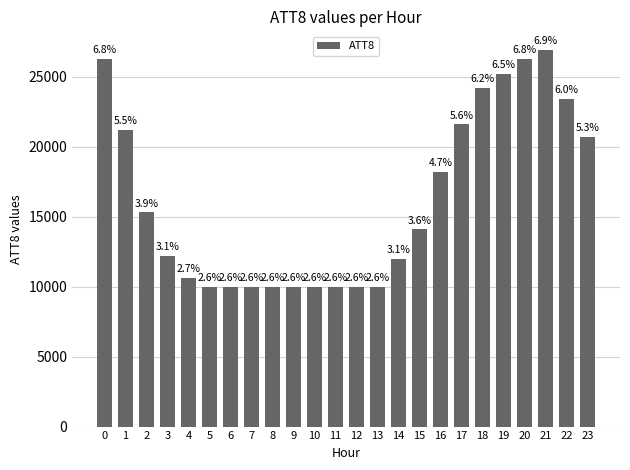

Reading left to right, transcribe all the data shown in this chart.

26300	21200	15300	12200	10600	10000	10000	10000	10000	10000	10000	10000	10000	10000	12000	14100	18200	21600	24200	25200	26300	26900	23400	20700